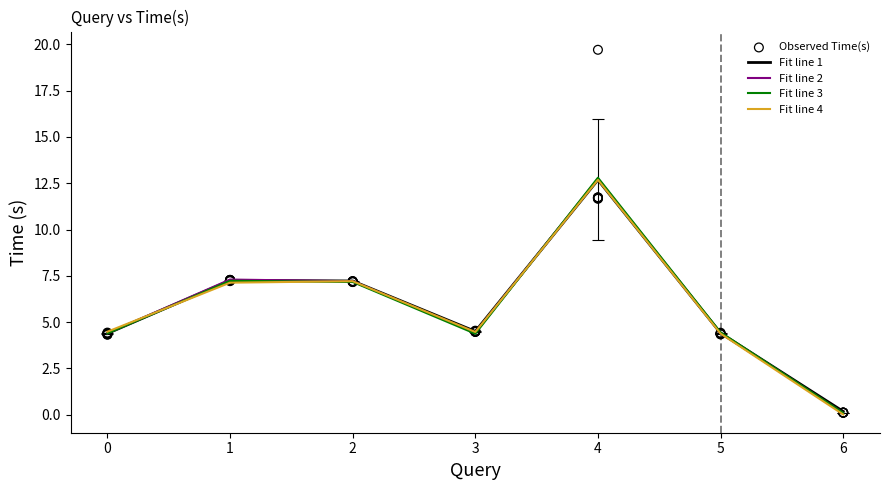

Approximately how many times larger is the value at 4 compared to 1?

1.6